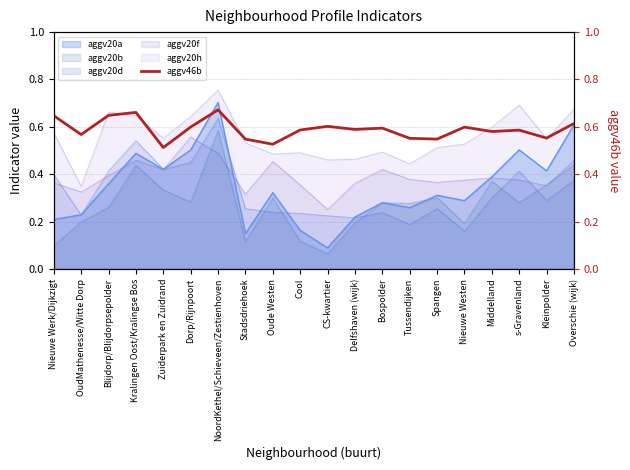

Which category has the highest value across all series?

NoordKethel/Schieveen/Zestienhoven